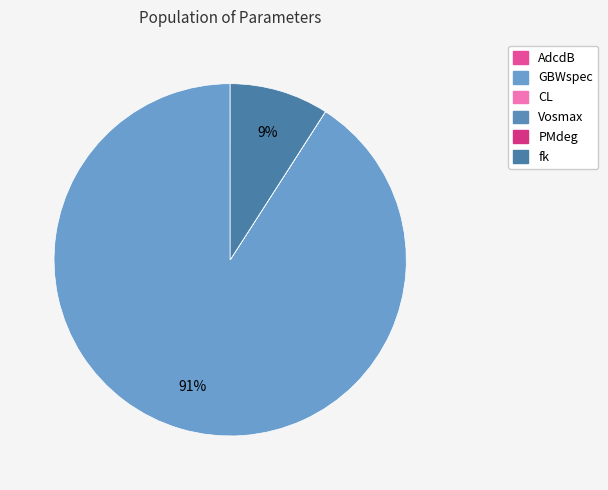

True or false: AdcdB accounts for 9% of the total.

False